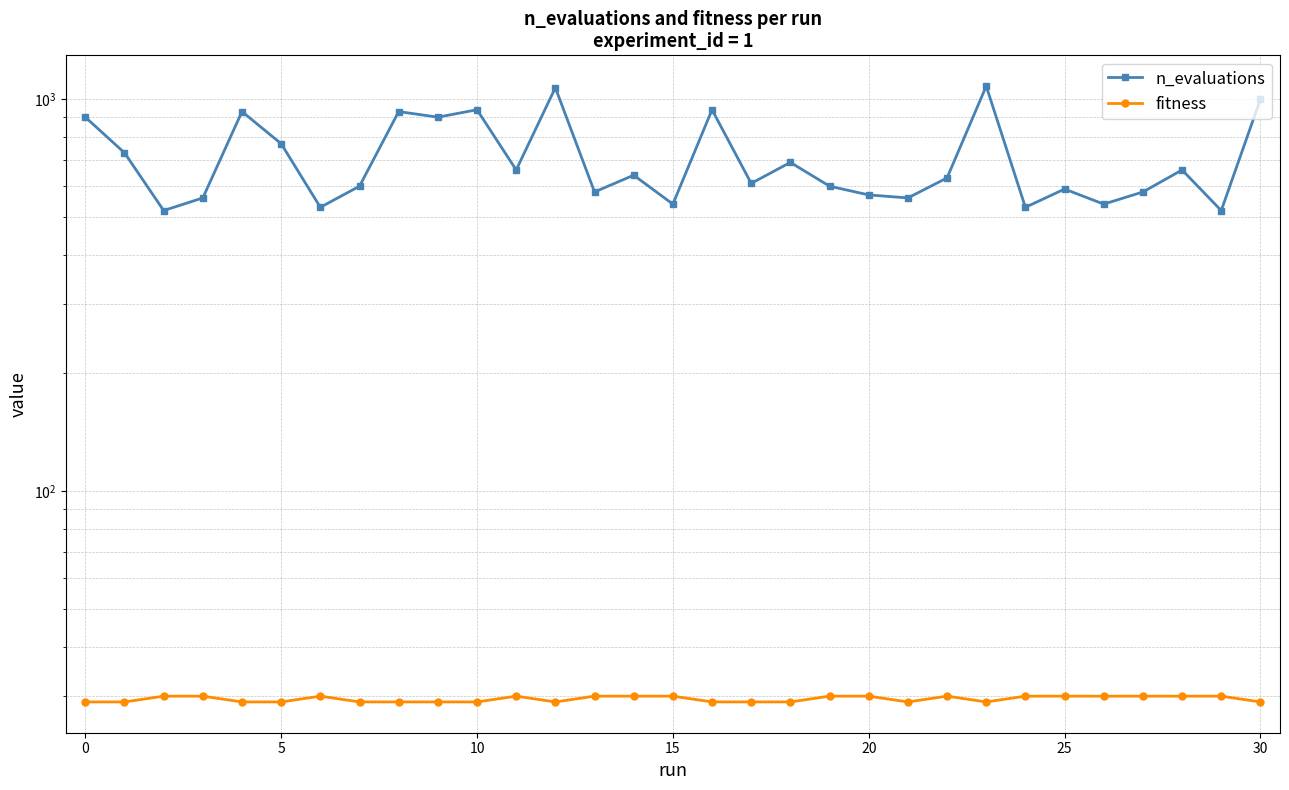

True or false: fitness and n_evaluations intersect in this chart.

False